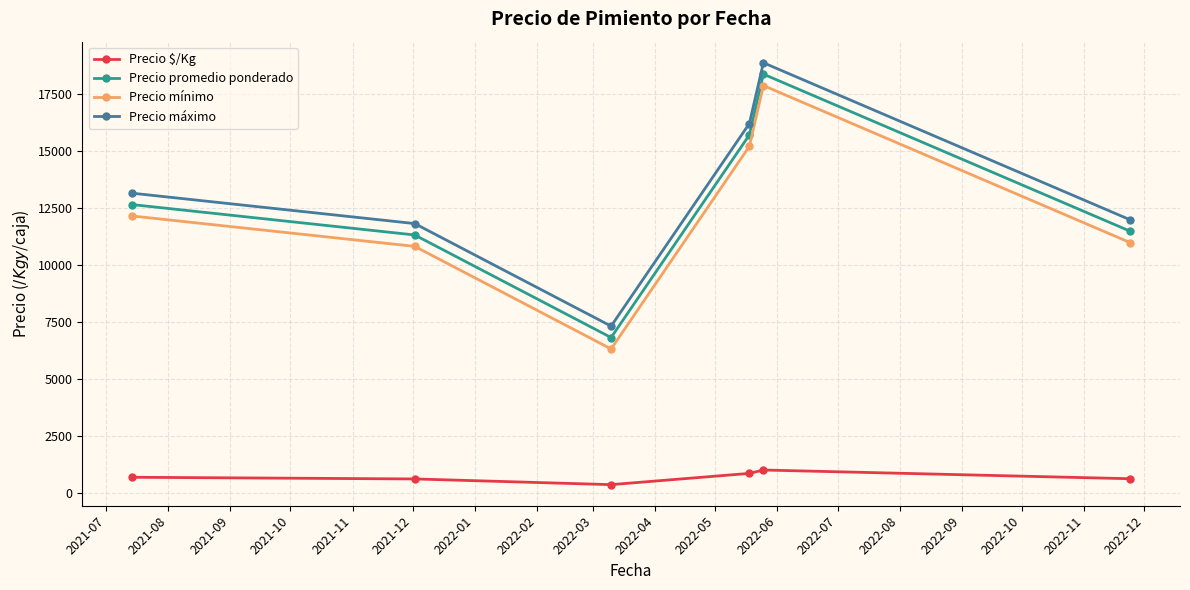

List the series in order of their peak value, highest first.

Precio máximo, Precio promedio ponderado, Precio mínimo, Precio $/Kg